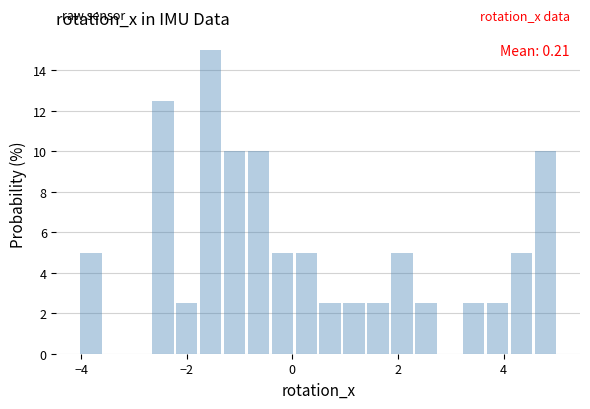

Around what value on the x-axis is the tallest bar? Give the approximate position of its centre, as read against the axis.

-1.6